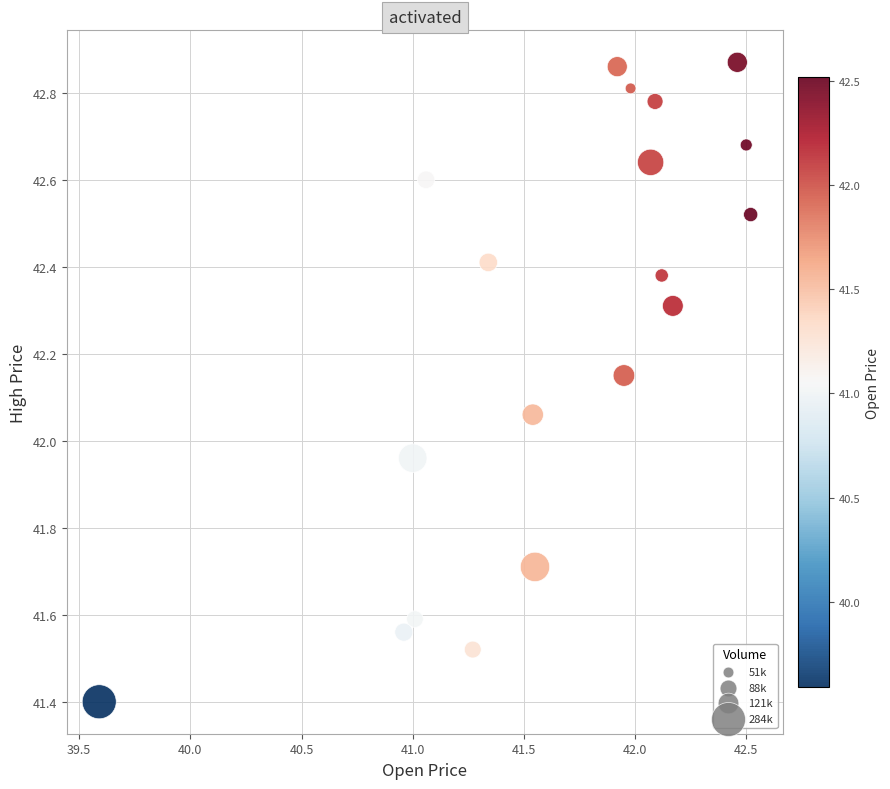

What is the range of X values (max minus min)?

2.9